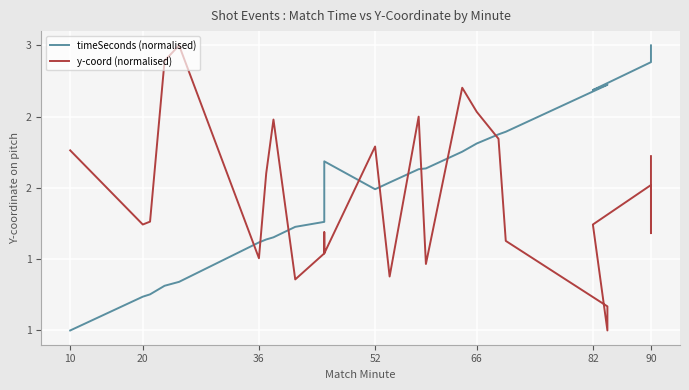

What is the average value of the timeSeconds (normalised) series?

2.0